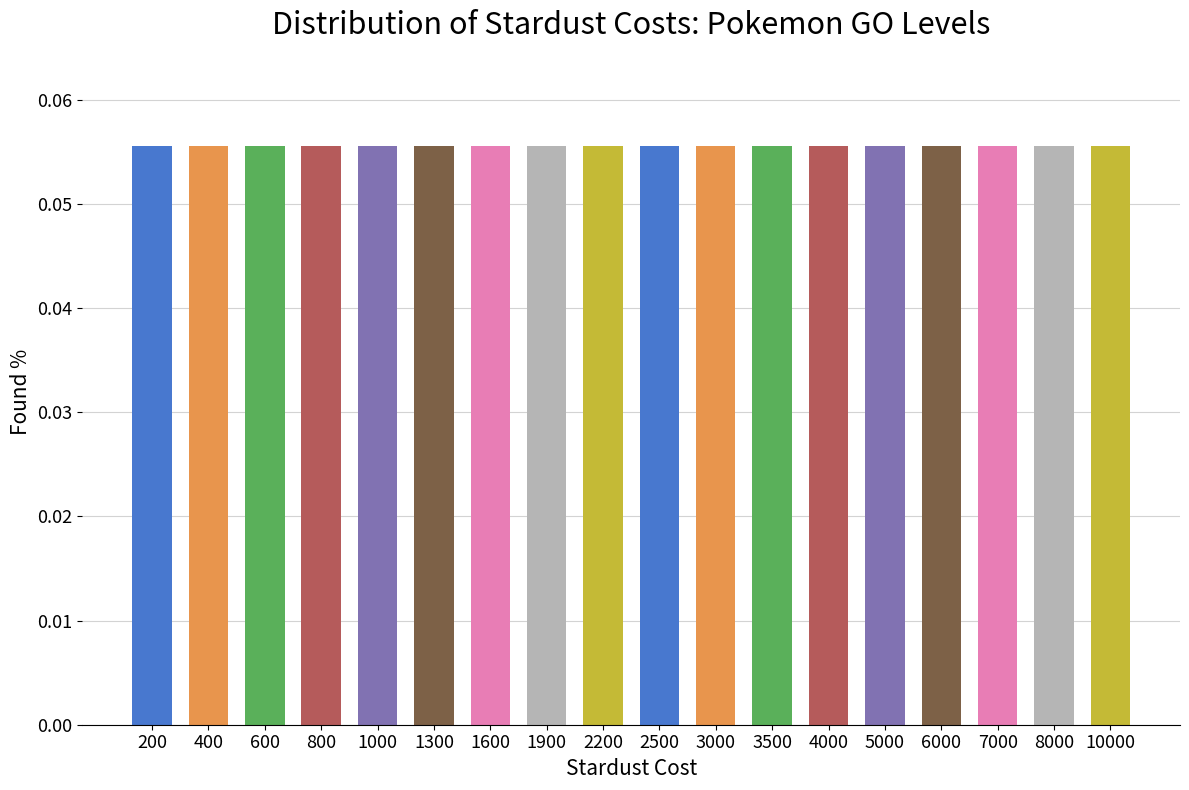

Count the number of categories in the chart.

18